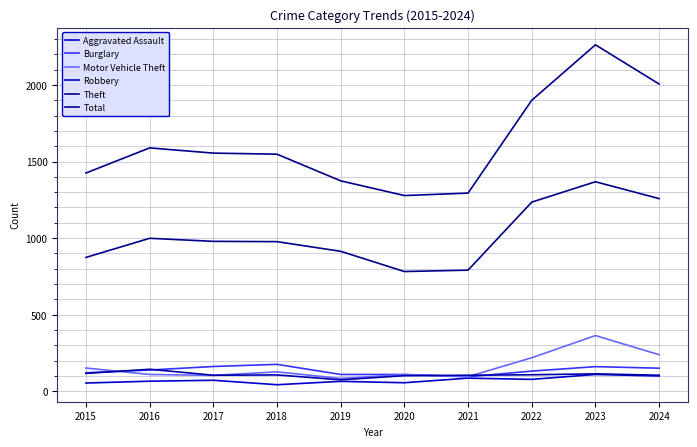

List the labels in order of Motor Vehicle Theft value, smallest first.

2019, 2021, 2017, 2020, 2016, 2018, 2015, 2022, 2024, 2023